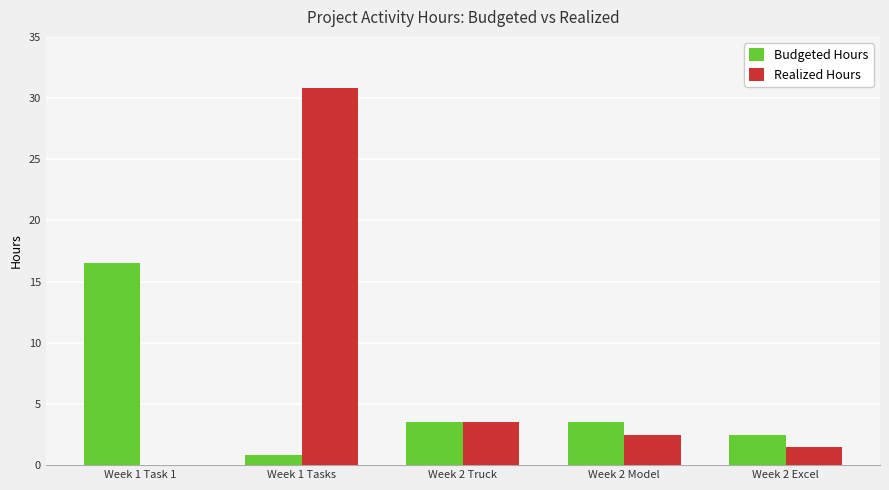

Are the bars grouped side by side (vs. stacked)?

Yes